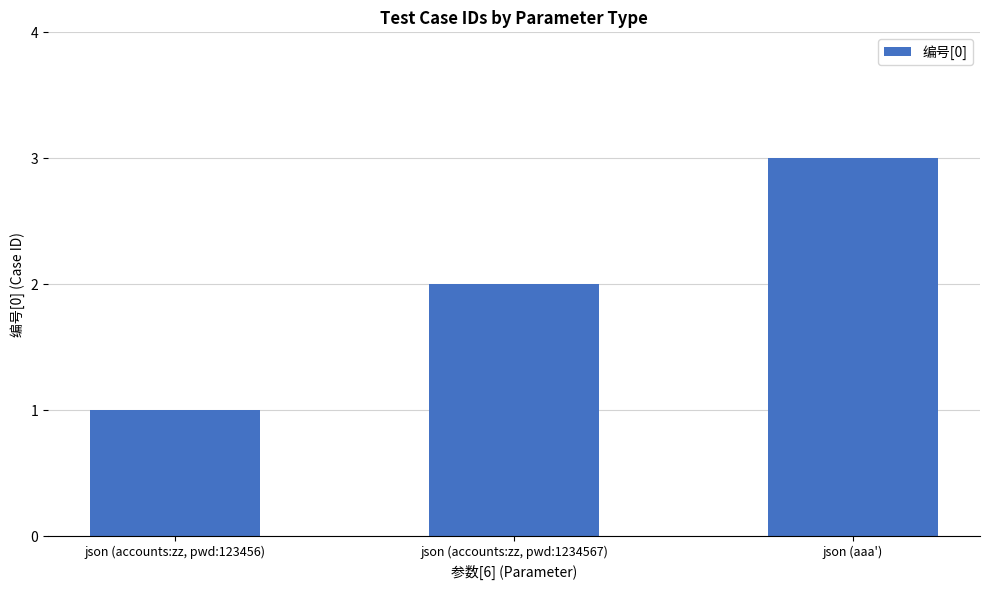

Approximately how many times larger is the value at json (aaa') compared to json (accounts:zz, pwd:123456)?

3.0